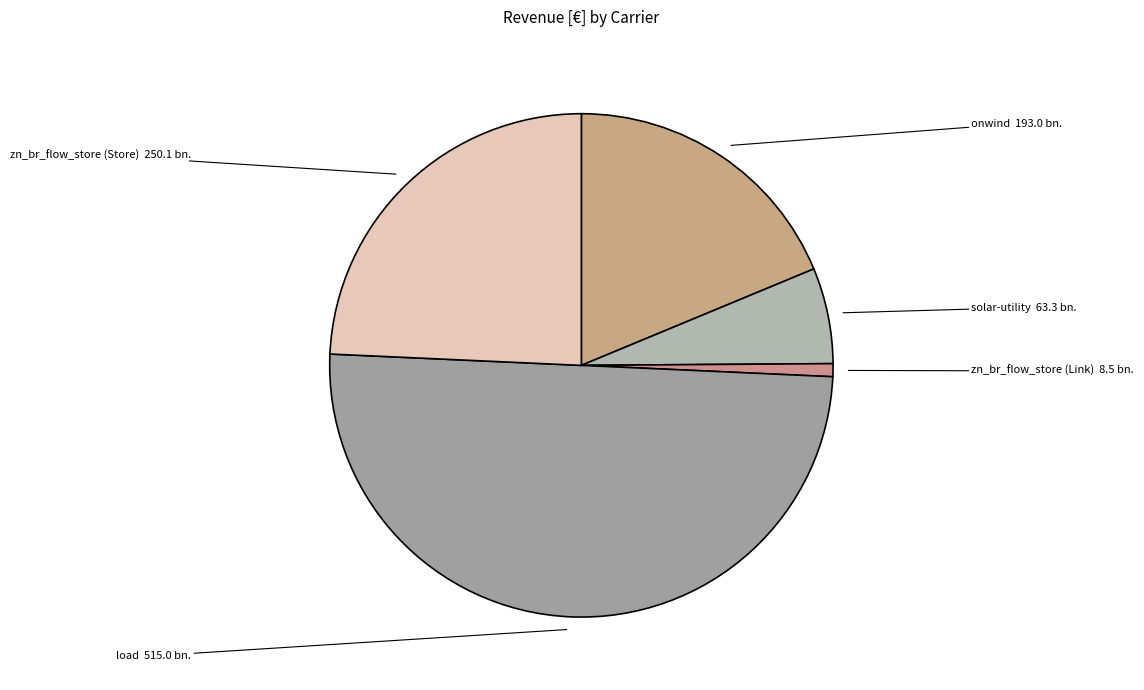

Is the sum of load and zn_br_flow_store (Link) greater than half?

Yes